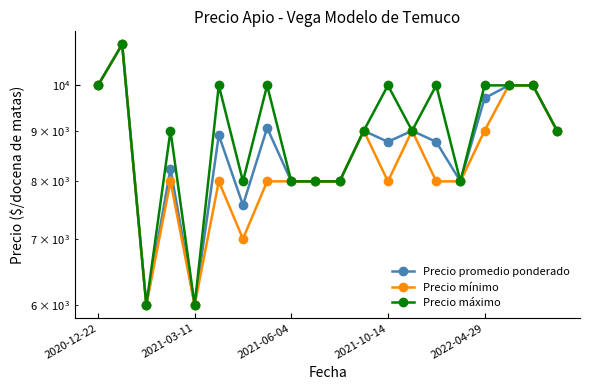

What are all the series names shown in the legend?

Precio promedio ponderado, Precio mínimo, Precio máximo